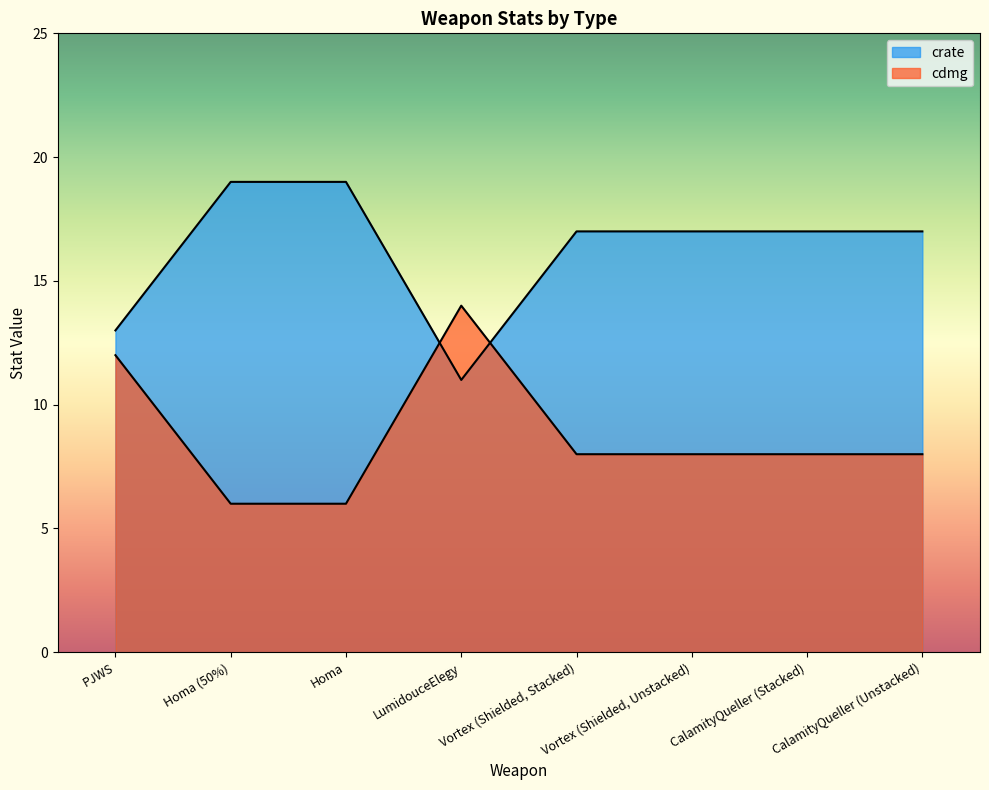

What is the label of the 4th point from the right?

Vortex (Shielded, Stacked)